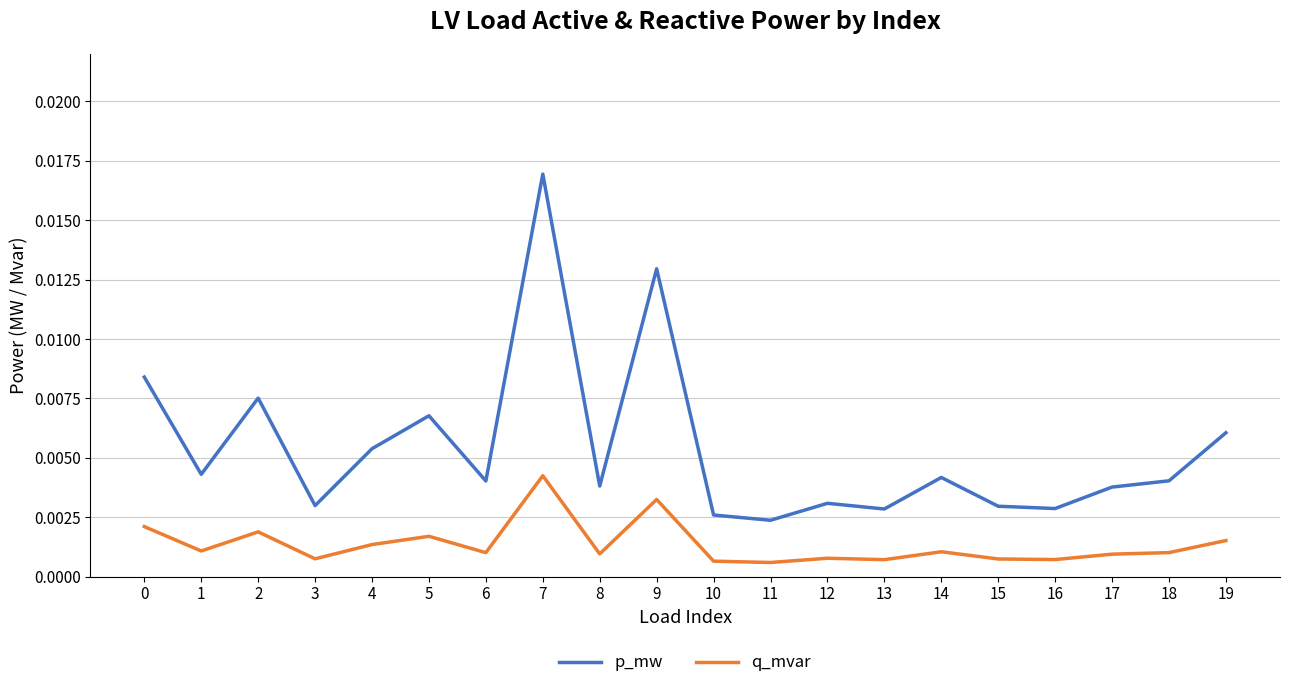

Is the value of p_mw at 10 greater than the value of q_mvar at 9?

No